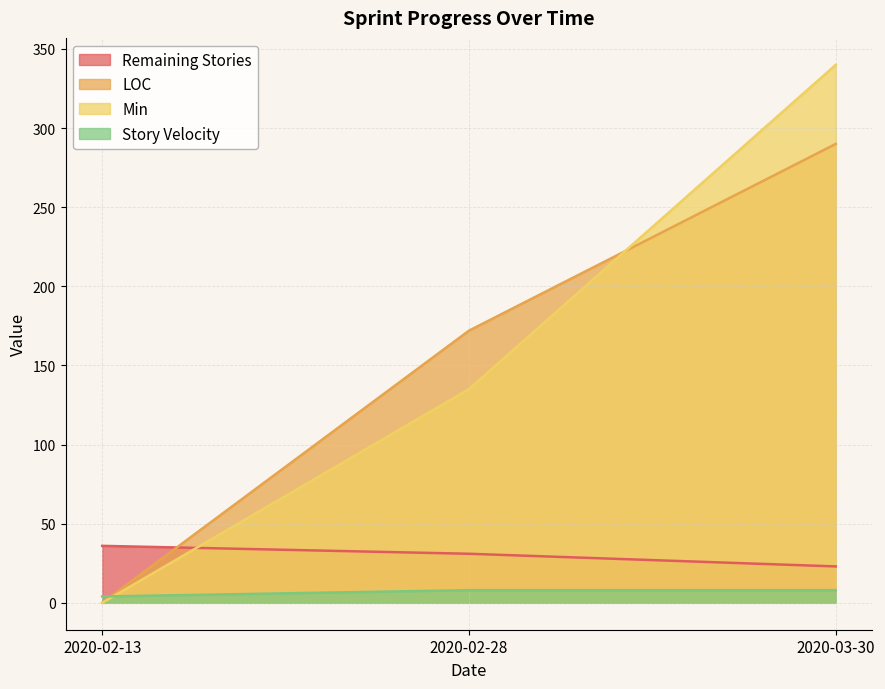

Does the chart display data point markers on the line(s)?

No